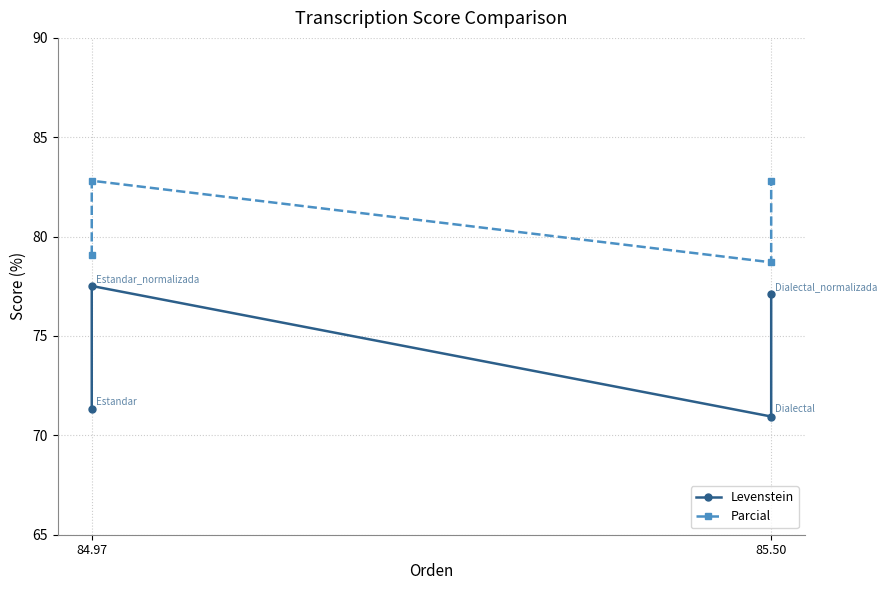

How many values in the Levenstein series exceed 77?

2